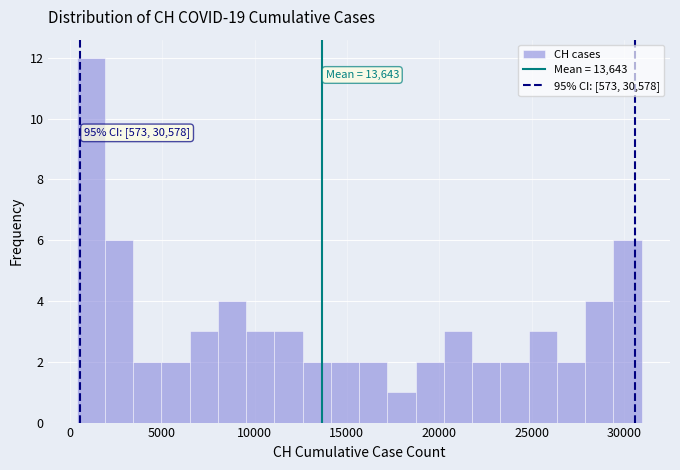

Around what value on the x-axis is the tallest bar? Give the approximate position of its centre, as read against the axis.

1000